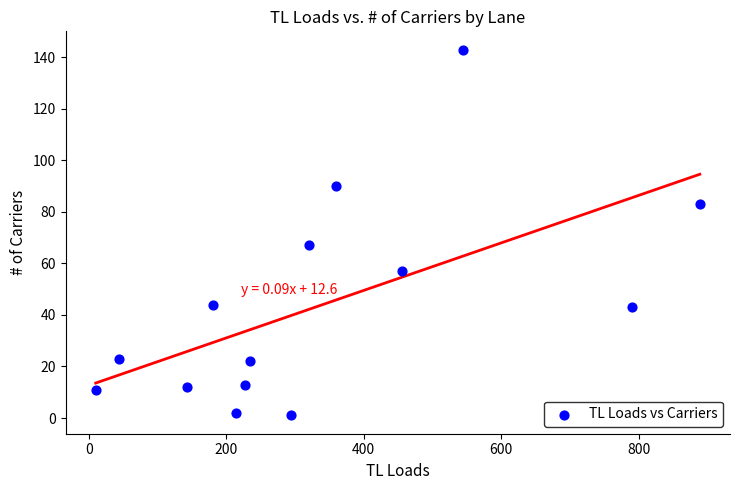

What is the range of X values (max minus min)?

879